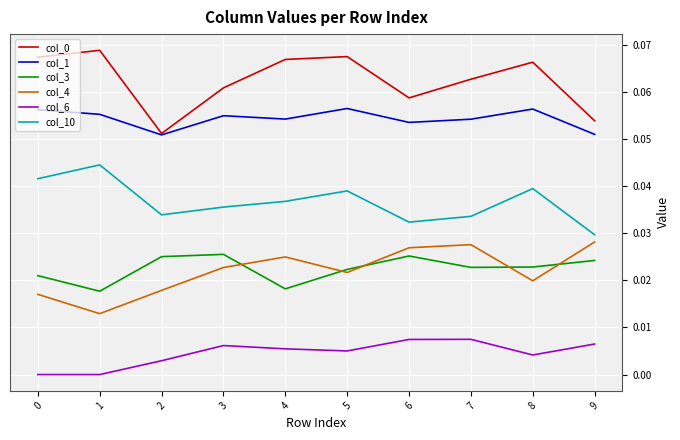

True or false: col_4 and col_1 intersect in this chart.

False